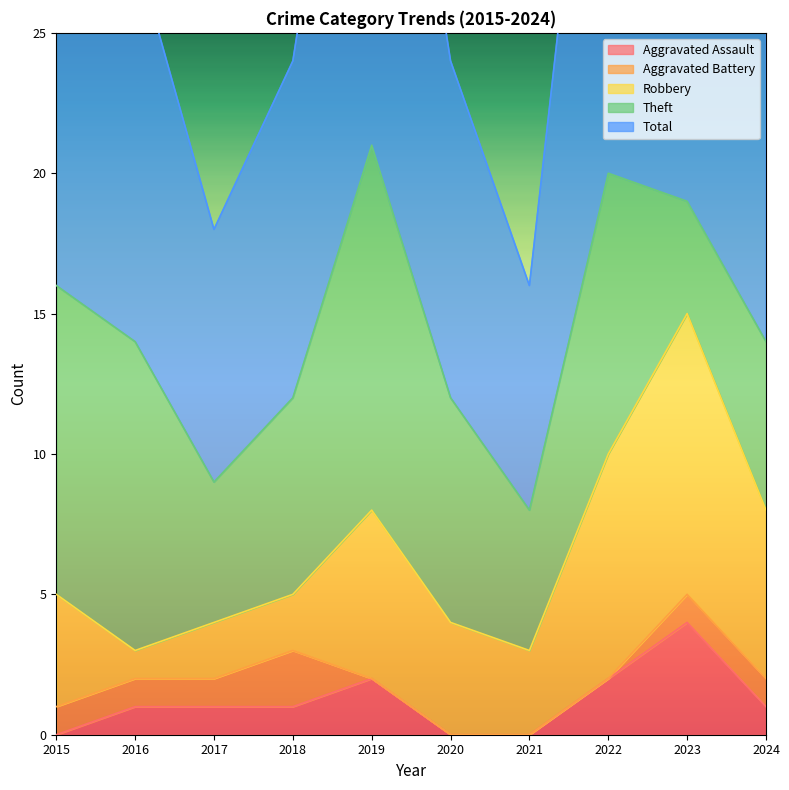

What is the approximate value of Robbery at 2023?

10